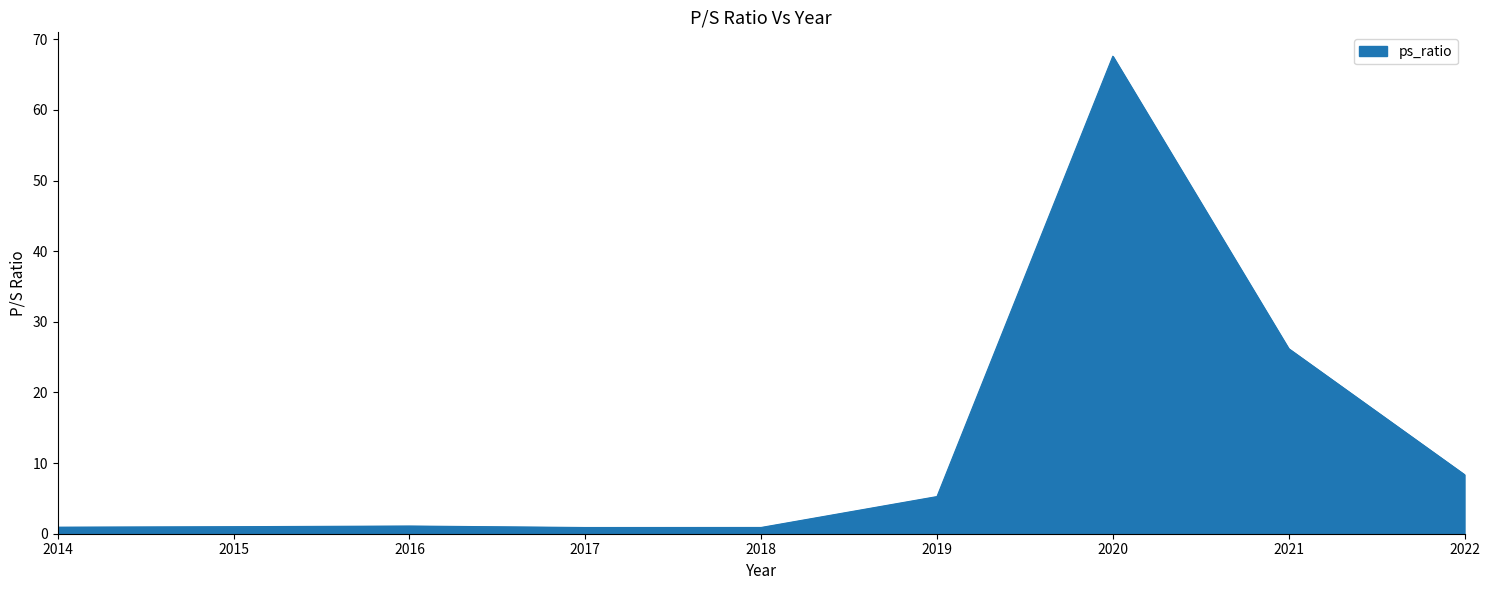

True or false: the data shows 8.4 at 2022.

True